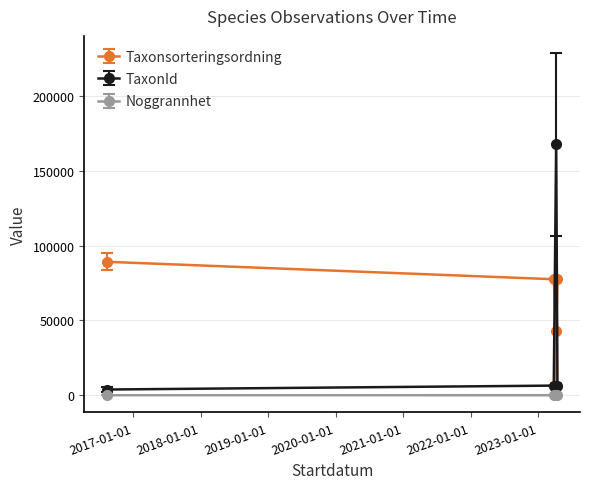

True or false: Noggrannhet and Taxonsorteringsordning intersect in this chart.

False